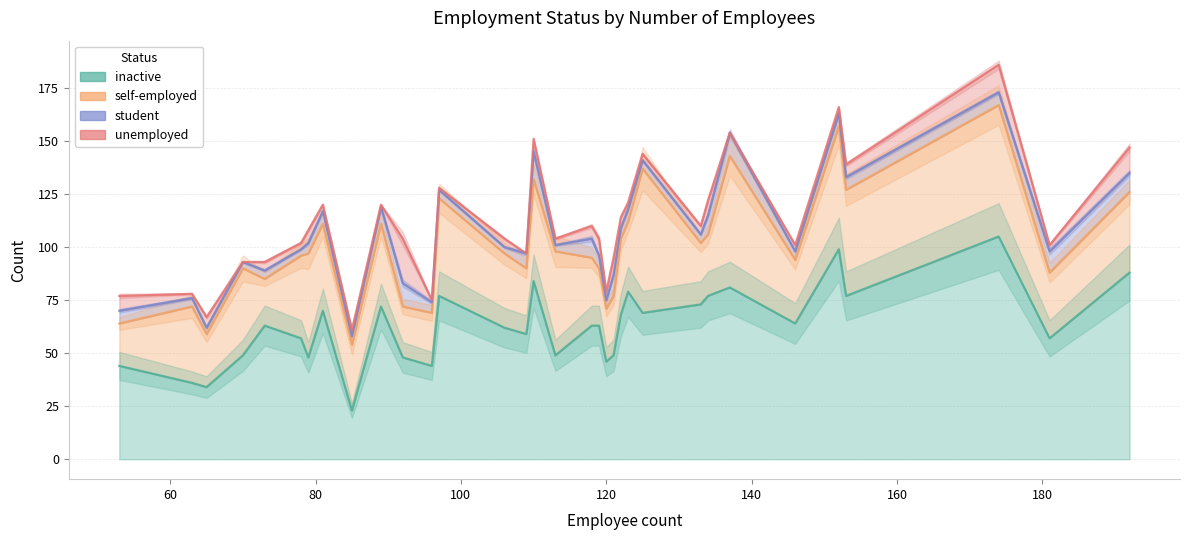

Reading left to right, what are all the values shown in this chart?

inactive: 44	36	34	49	63	57	48	70	23	72	48	44	77	62	59	84	49	63	63	46	49	68	79	69	73	77	81	64	99	77	105	57	88
self-employed: 20	36	25	41	22	39	49	41	31	39	24	25	46	35	31	48	49	32	27	25	28	36	33	68	29	29	62	30	58	50	62	31	38
student: 6	4	3	3	4	3	5	6	4	8	11	5	4	3	7	13	3	9	6	4	10	5	6	4	4	9	11	4	6	6	6	10	9
unemployed: 7	2	5	0	4	3	6	3	3	1	21	1	1	4	0	6	3	6	8	4	8	5	3	3	4	7	0	3	3	6	13	3	12